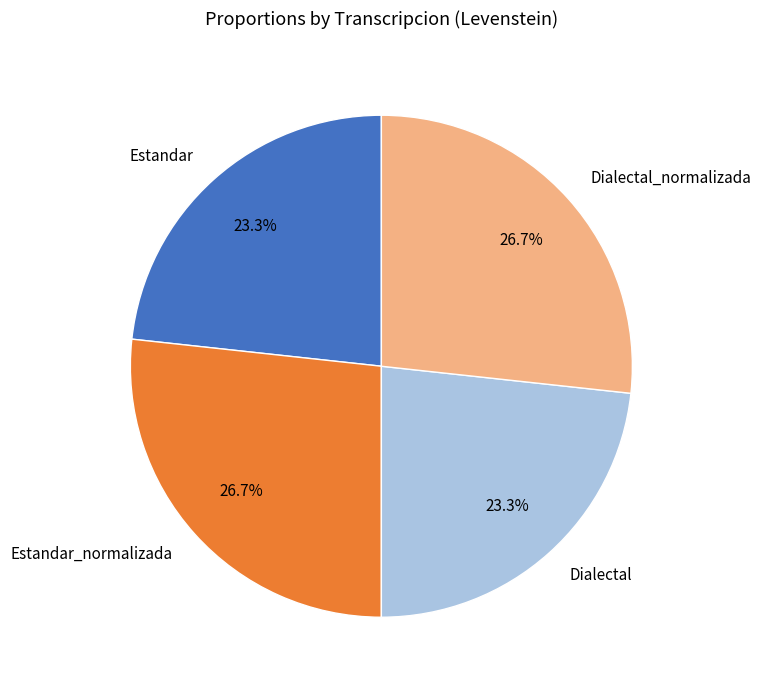

How many segments does this pie chart have?

4